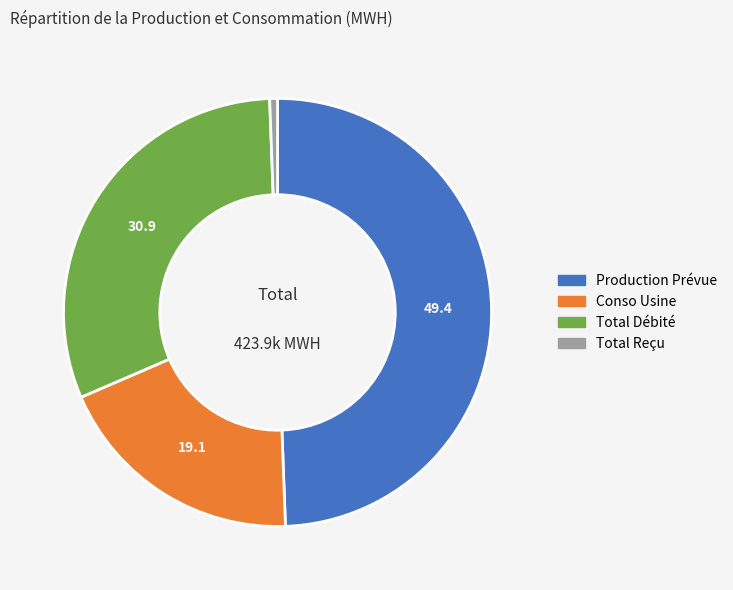

How many segments does this pie chart have?

4